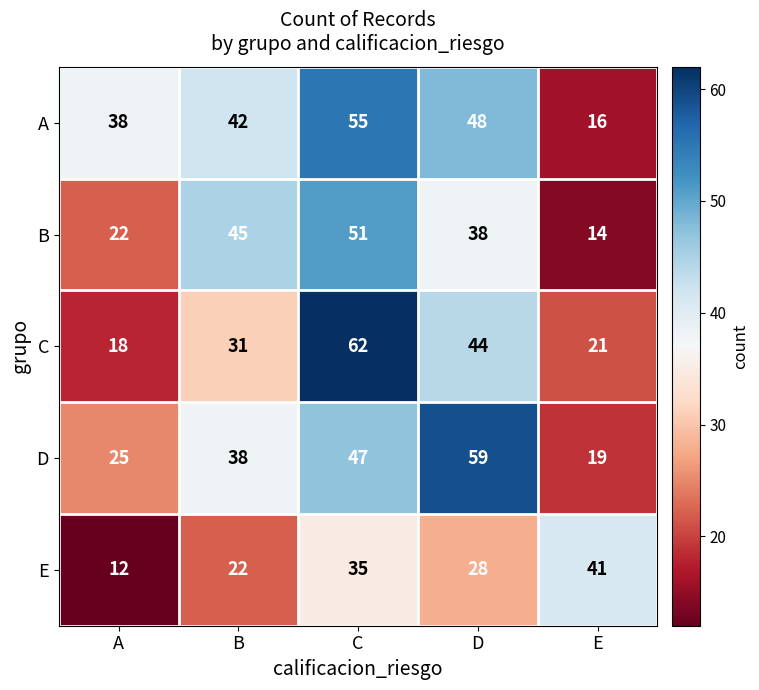

What is the sum of the C values at A and D?

62